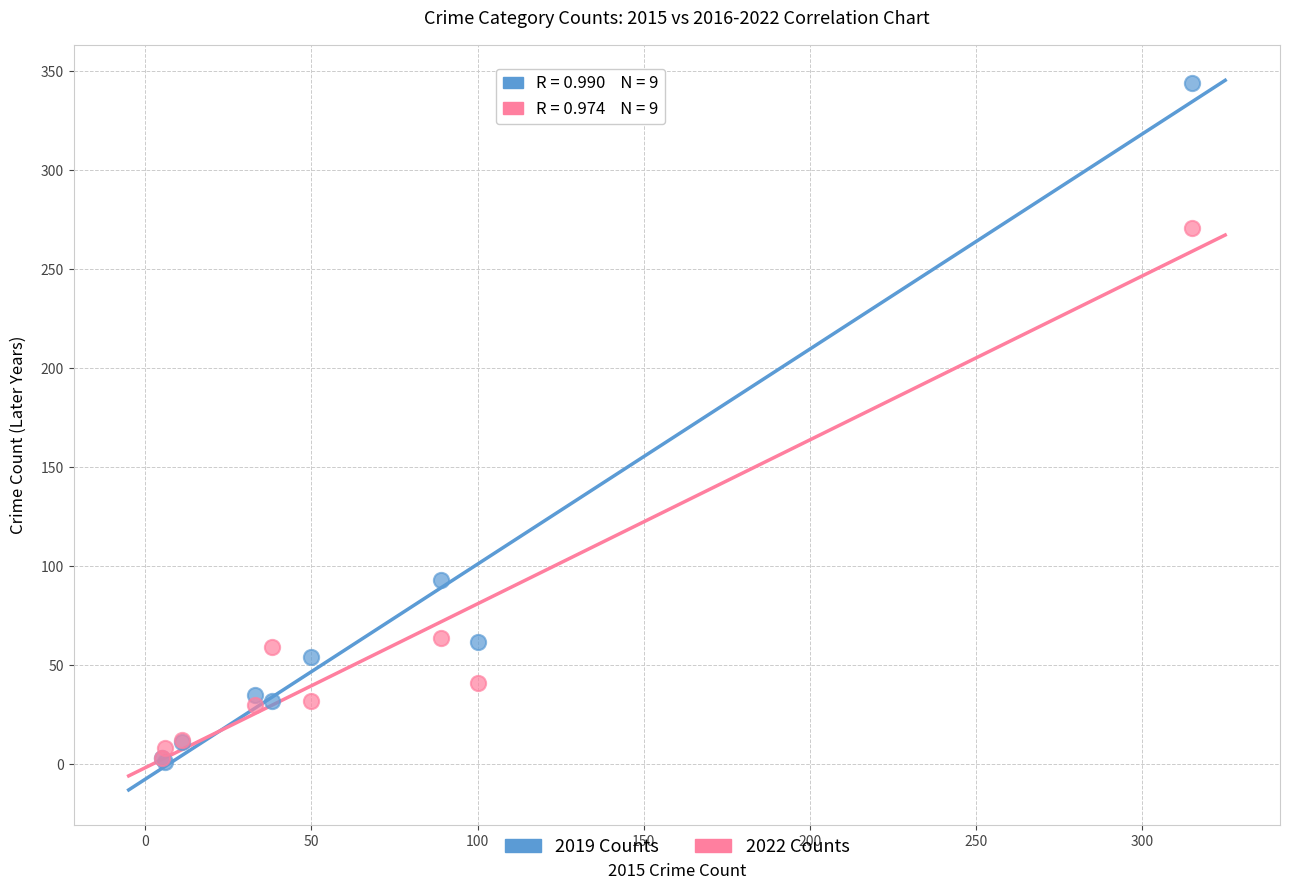

In the 2019 Counts series, what Y value is closest to 172?

93